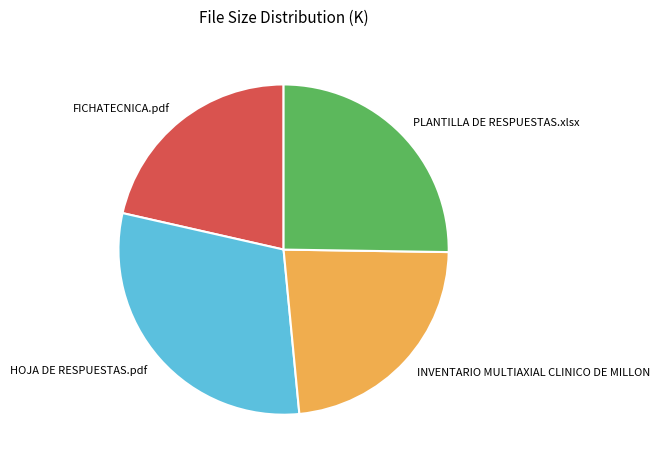

Is INVENTARIO MULTIAXIAL CLINICO DE MILLON the majority of the pie?

No